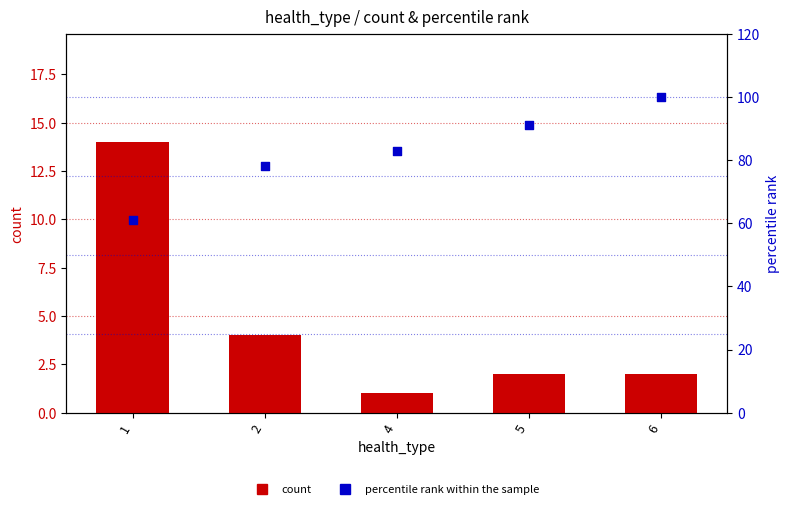

Which series has the largest Y range (max minus min)?

percentile rank within the sample